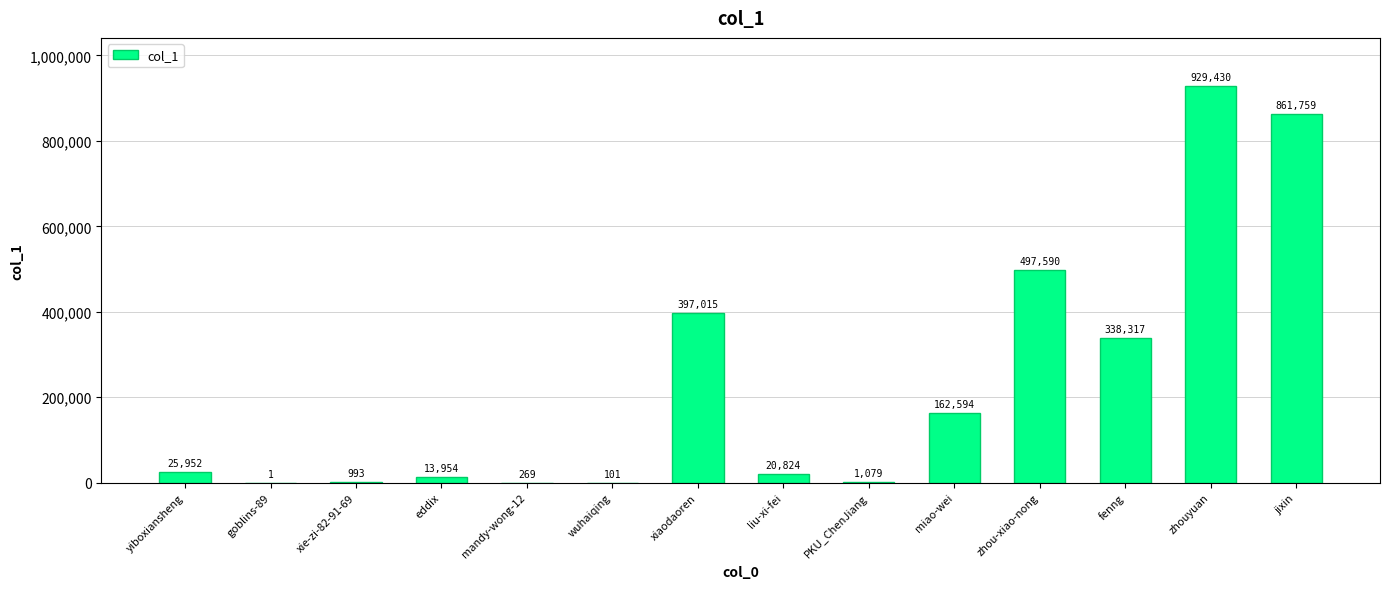

Reading left to right, extract all data points from this chart.

25952	1	993	13954	269	101	397015	20824	1079	162594	497590	338317	929430	861759